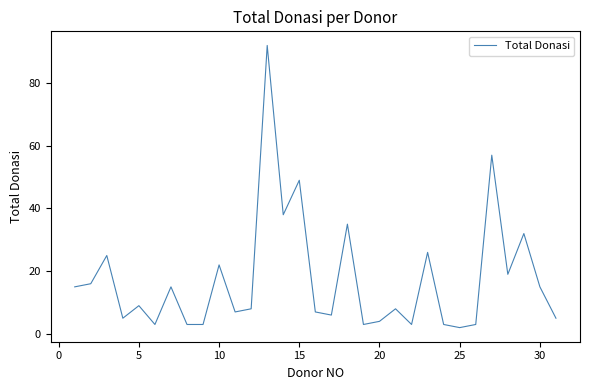

What is the greatest value displayed?

92